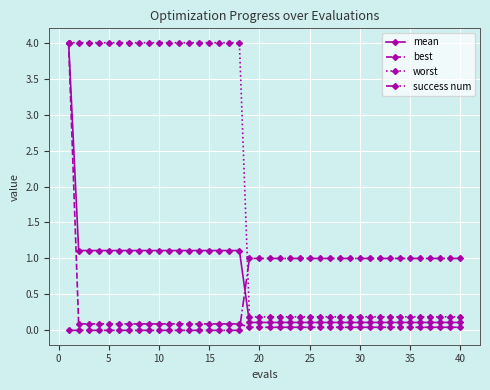

Does the chart display data point markers on the line(s)?

Yes